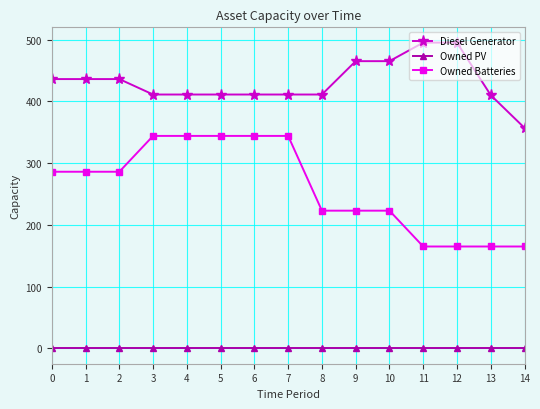

List the series in order of their overall mean, lowest first.

Owned PV, Owned Batteries, Diesel Generator